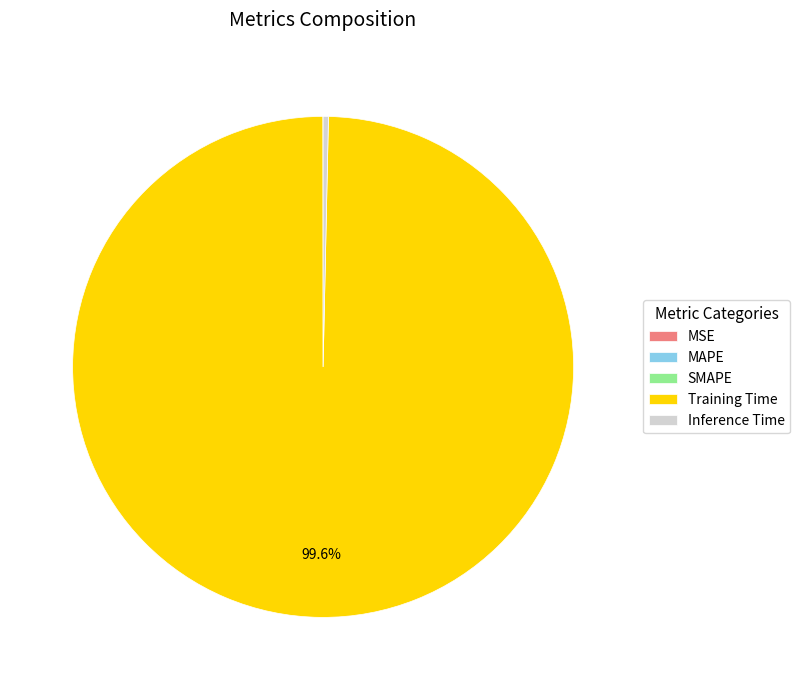

Between Training Time and Inference Time, which is larger?

Training Time